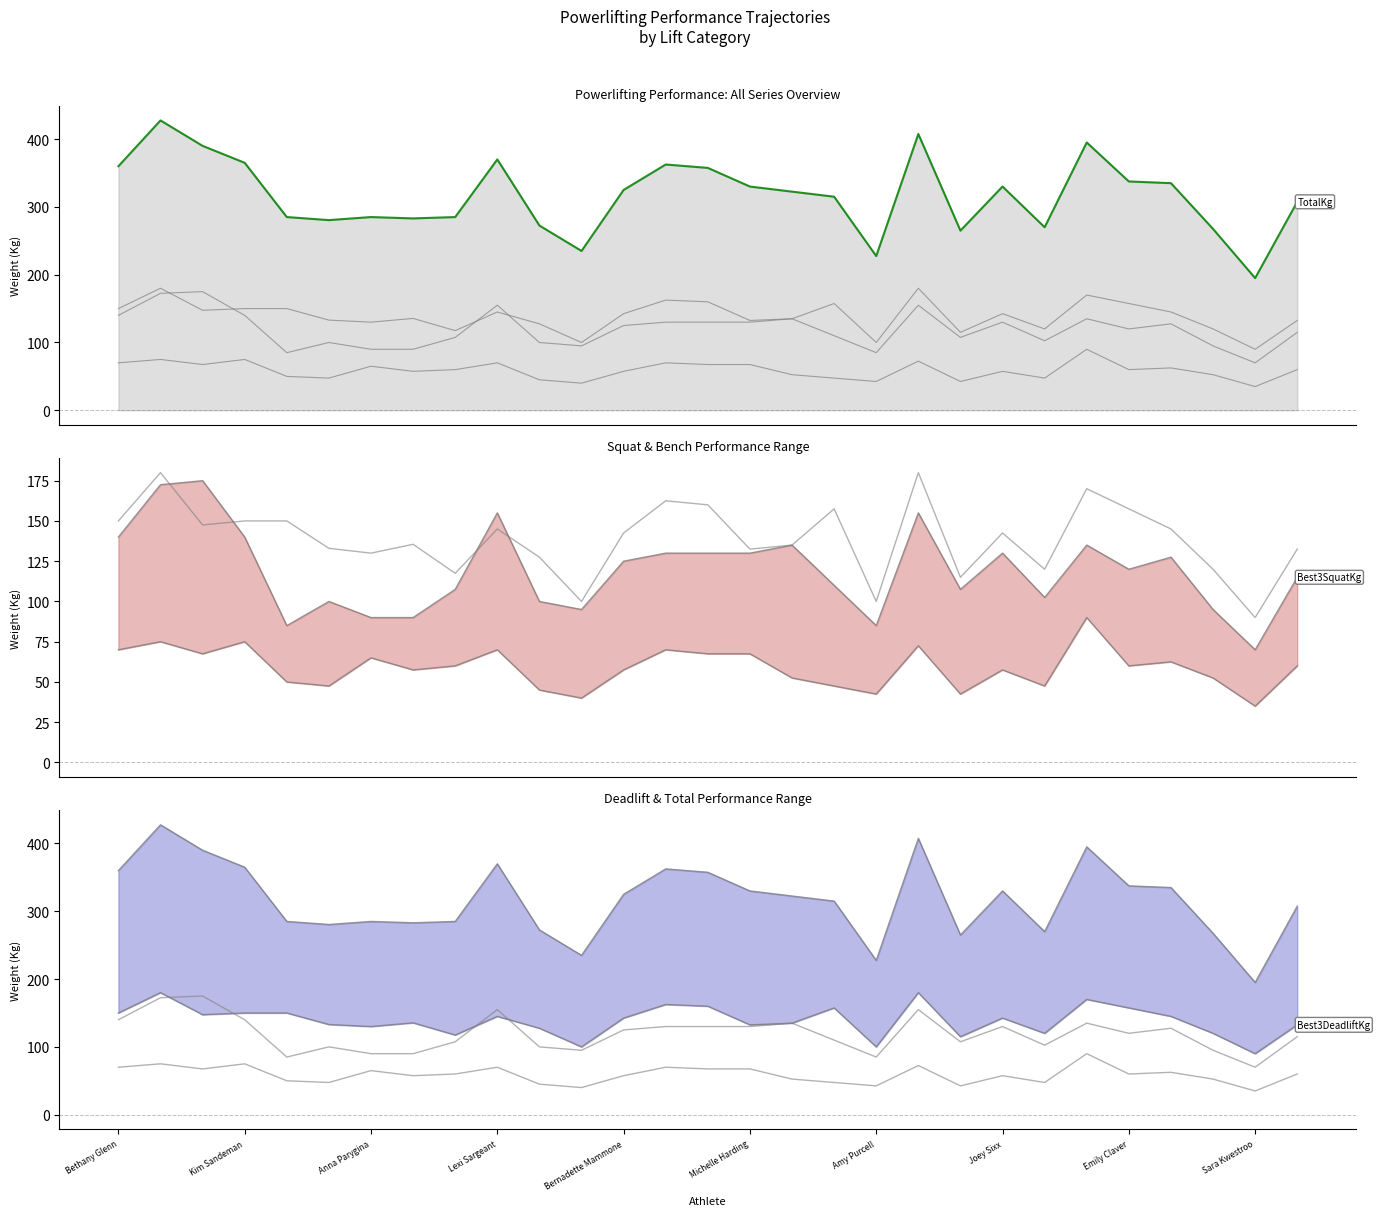

True or false: Best3SquatKg and TotalKg (highlight) intersect in this chart.

False